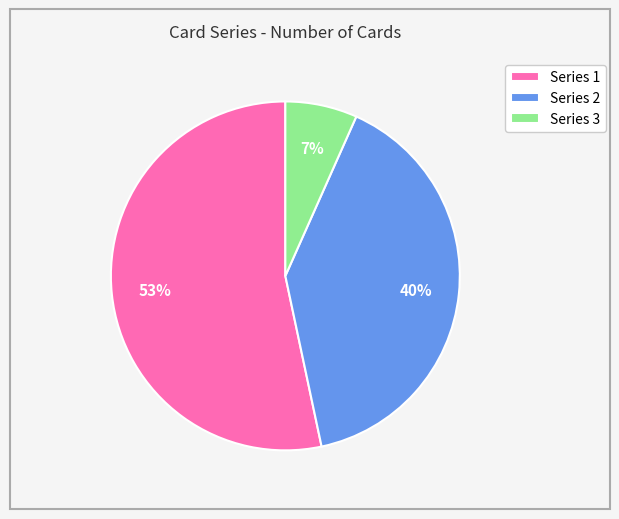

Count the number of slices in the pie.

3